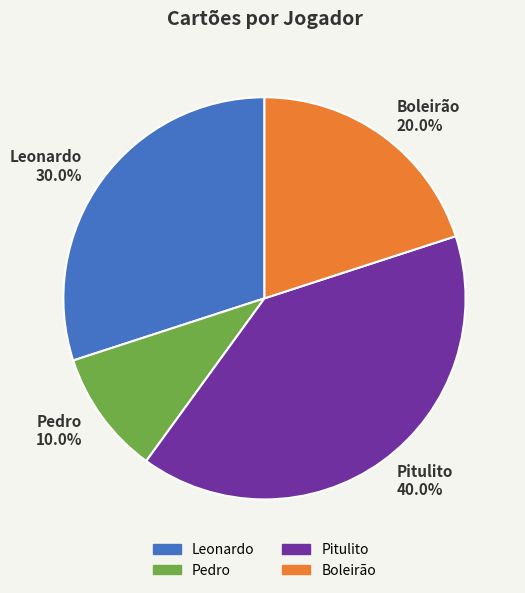

The Boleirão slice represents 20% of the pie. True or false?

True